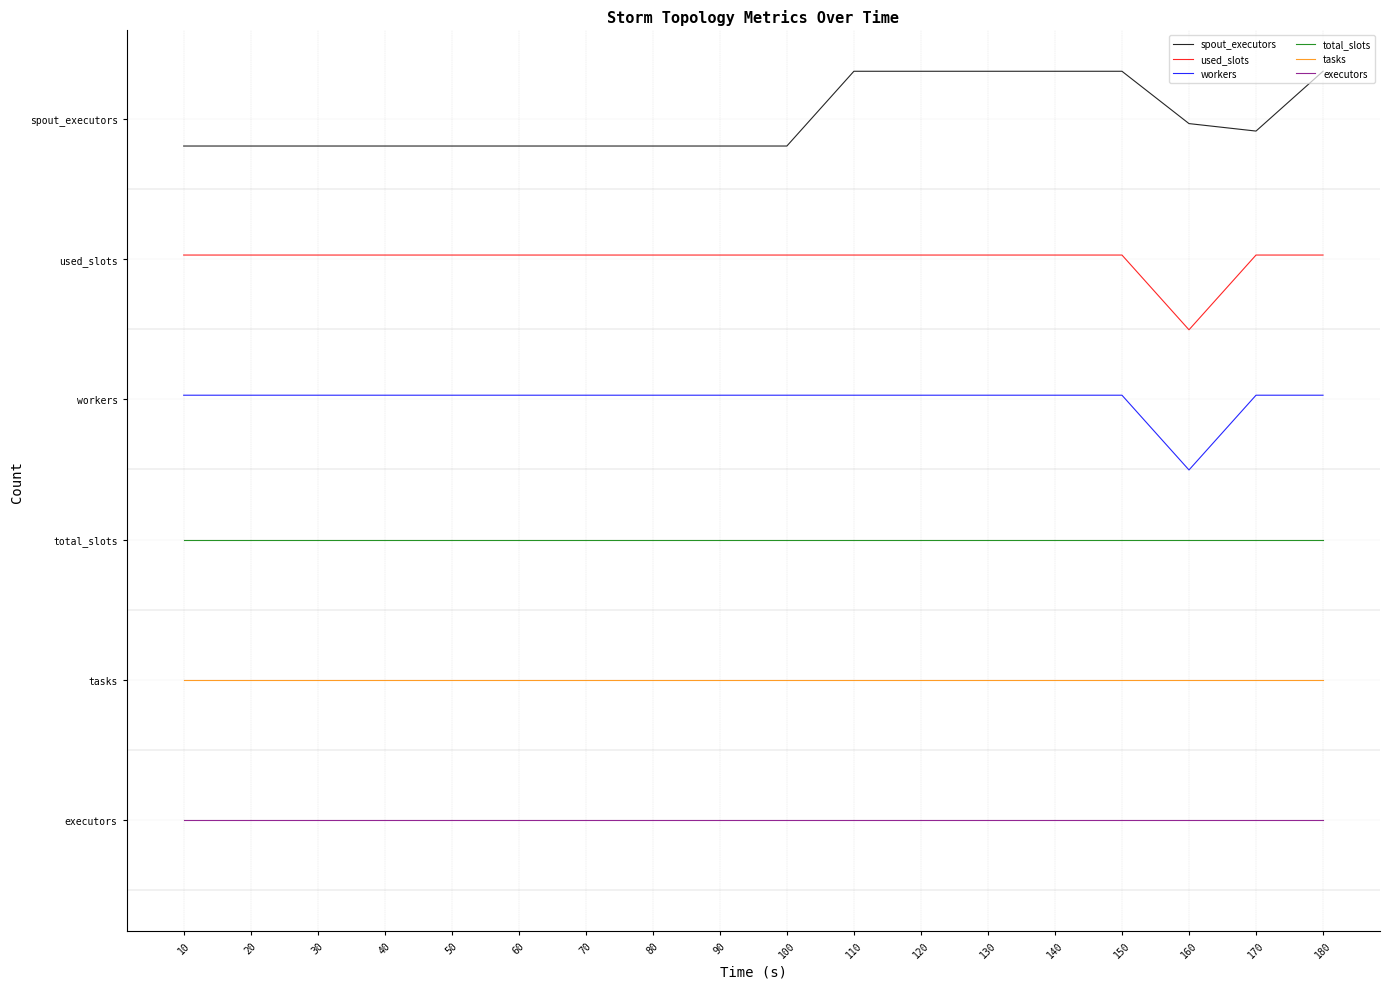

True or false: spout_executors and workers cross at least once.

False